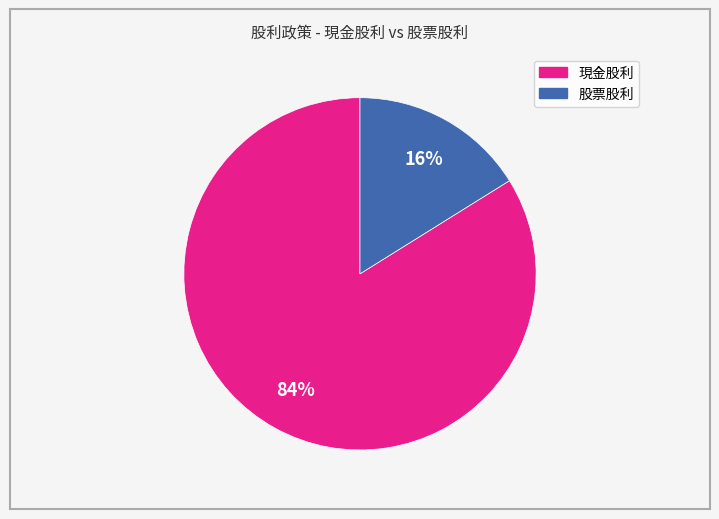

To the nearest percent, what is the difference between the largest and smallest slice percentages?

68%